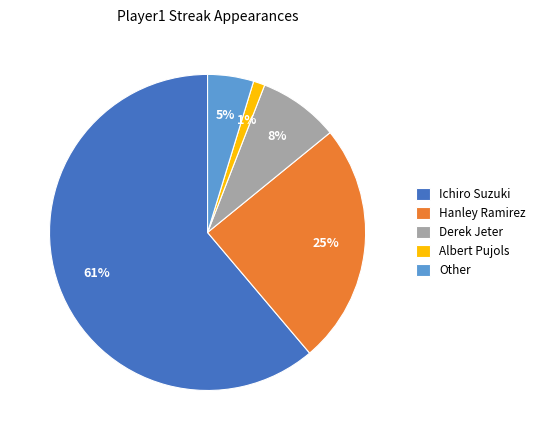

Does Ichiro Suzuki represent more than half of the total?

Yes